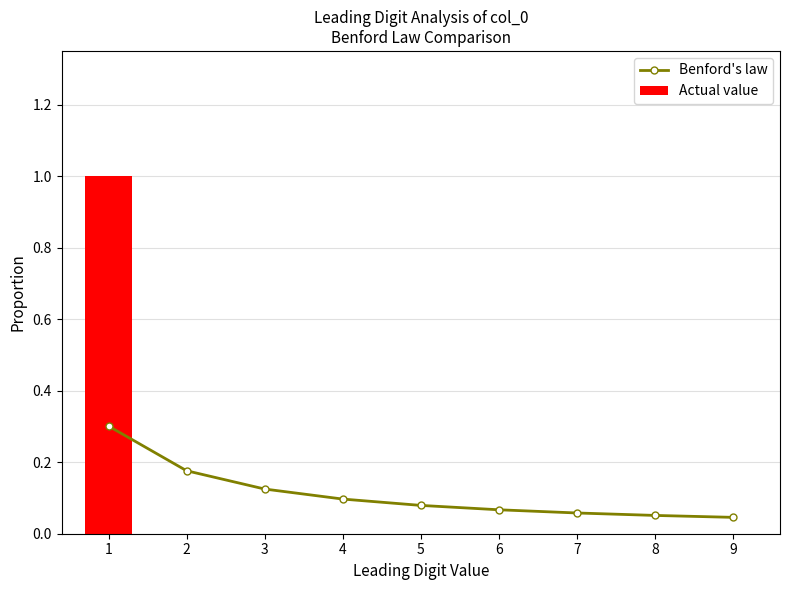

Between 1 and 3, which series saw the biggest shift?

Actual value